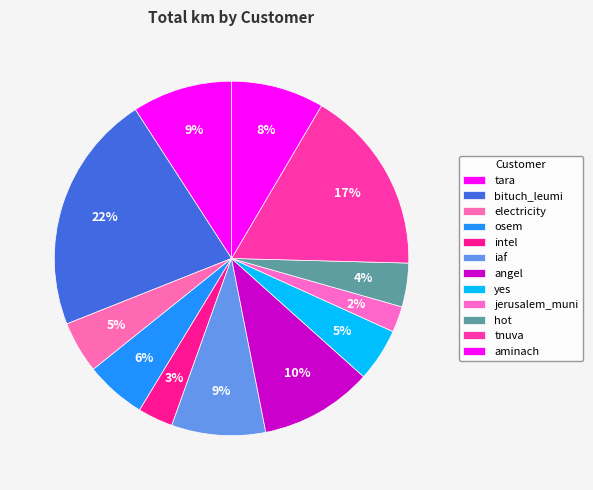

How many segments does this pie chart have?

12